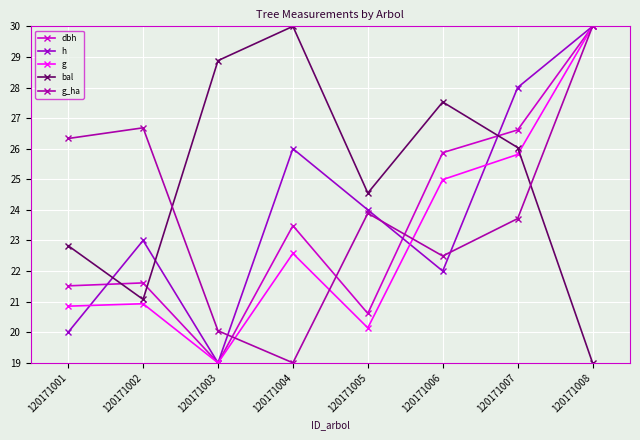

Reading left to right, list all the values displayed in this chart.

dbh: 120171001=21.5	120171002=21.6	120171003=19.0	120171004=23.5	120171005=20.6	120171006=25.9	120171007=26.6	120171008=30.0
h: 120171001=20.0	120171002=23.0	120171003=19.0	120171004=26.0	120171005=24.0	120171006=22.0	120171007=28.0	120171008=30.0
g: 120171001=20.9	120171002=20.9	120171003=19.0	120171004=22.6	120171005=20.1	120171006=25.0	120171007=25.8	120171008=30.0
bal: 120171001=22.8	120171002=21.1	120171003=28.9	120171004=30.0	120171005=24.6	120171006=27.5	120171007=26.0	120171008=19.0
g_ha: 120171001=26.3	120171002=26.7	120171003=20.0	120171004=19.0	120171005=23.9	120171006=22.5	120171007=23.7	120171008=30.0